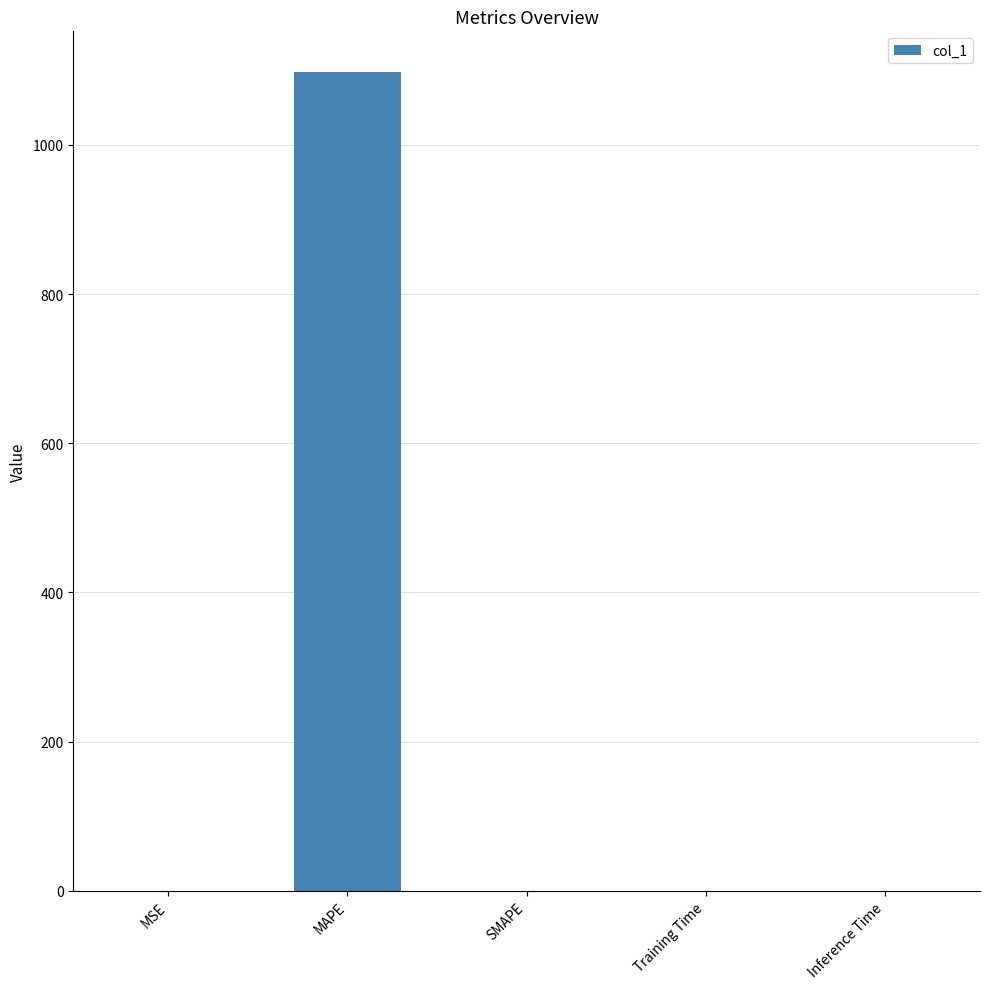

Which label corresponds to the largest value in the chart?

MAPE